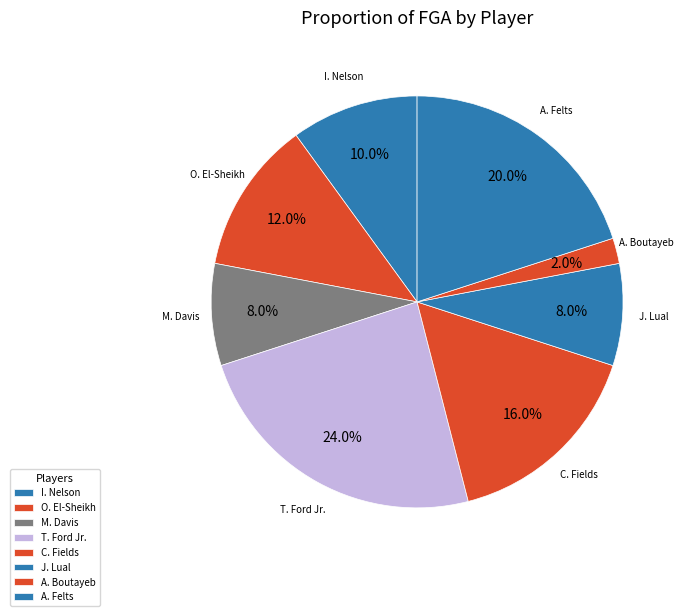

Which has a higher value, J. Lual or O. El-Sheikh?

O. El-Sheikh